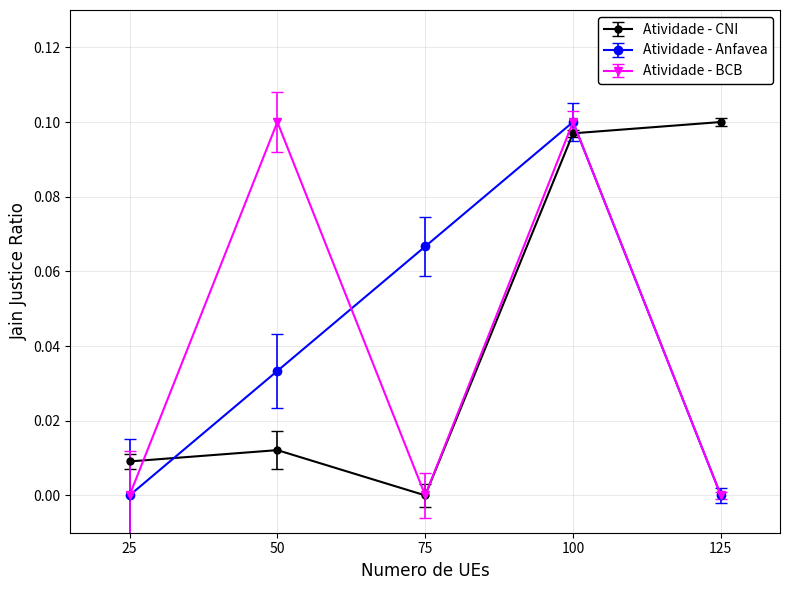

True or false: Atividade - CNI has a value of 0.1 at 125.

True